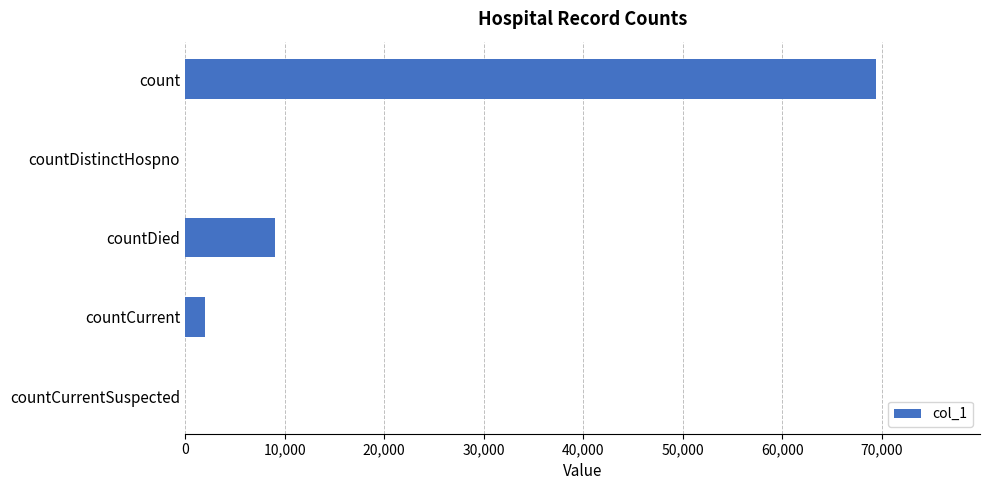

What is the maximum value shown in the chart?

69421